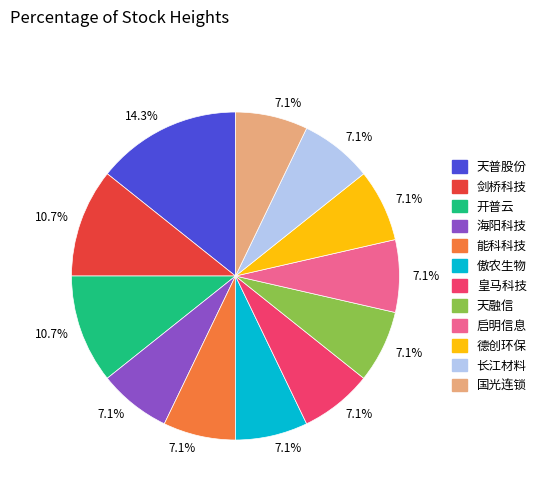

What is the total percentage of 德创环保 and 长江材料?

14.3%